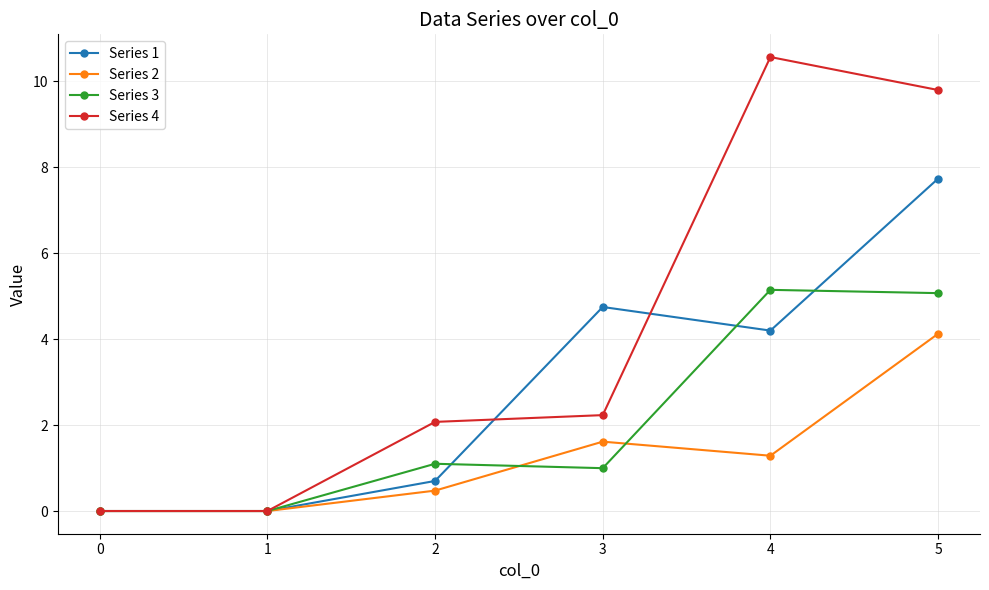

True or false: Series 3 has a value of 3.4 at 4.

False